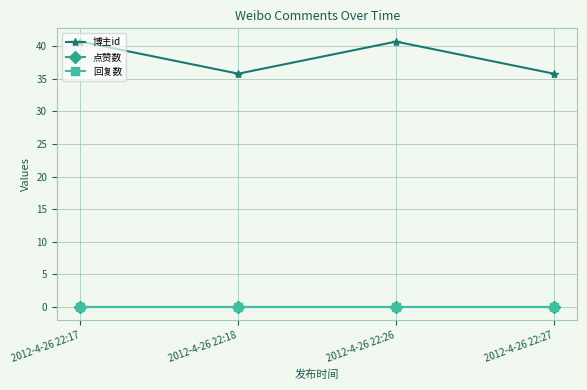

True or false: 点赞数 has more than 0 points higher than both neighbors.

False